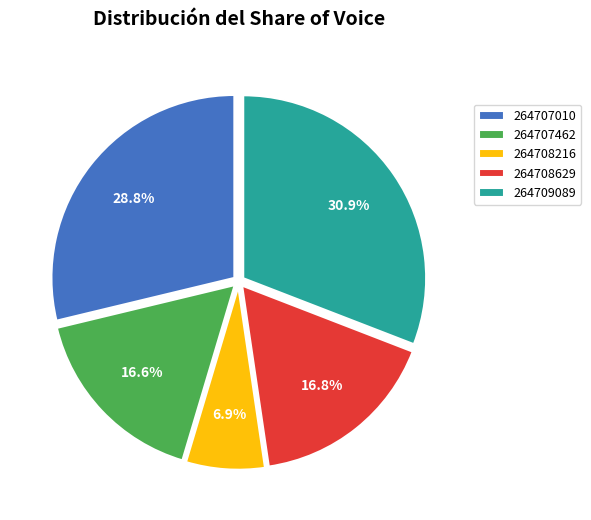

Approximately how many times larger is the value at 264708629 compared to 264708216?

2.4